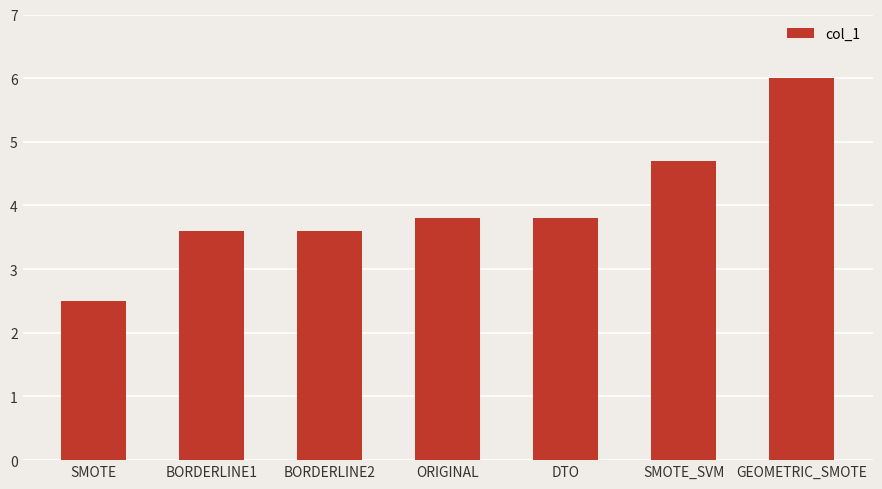

Which has a higher value, BORDERLINE1 or SMOTE_SVM?

SMOTE_SVM